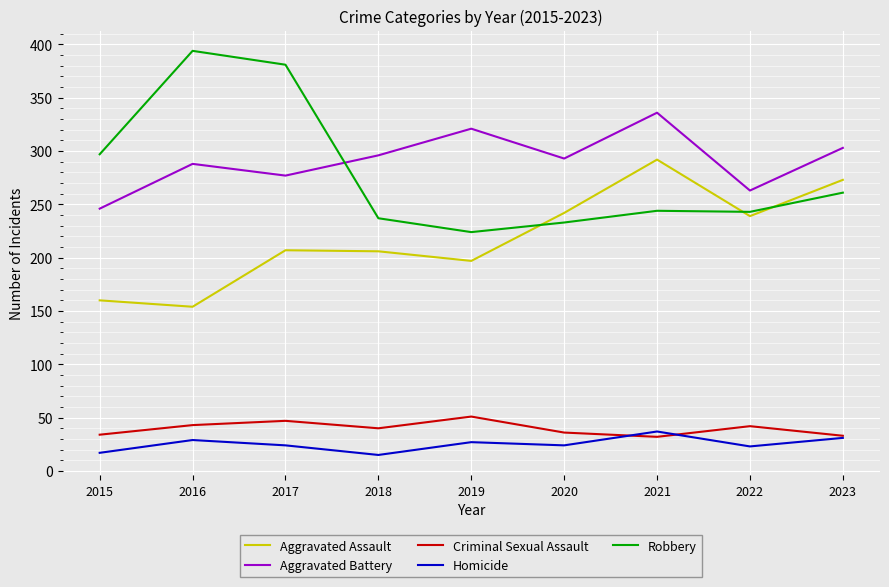

Count the number of data series in this chart.

5